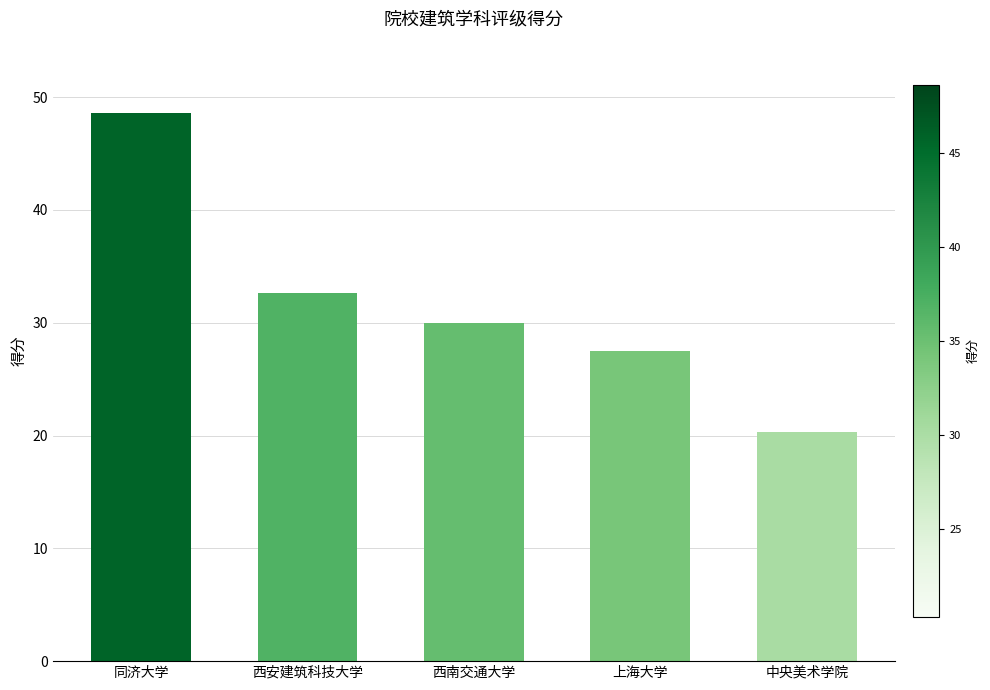

The value at 上海大学 is 27.5. True or false?

True